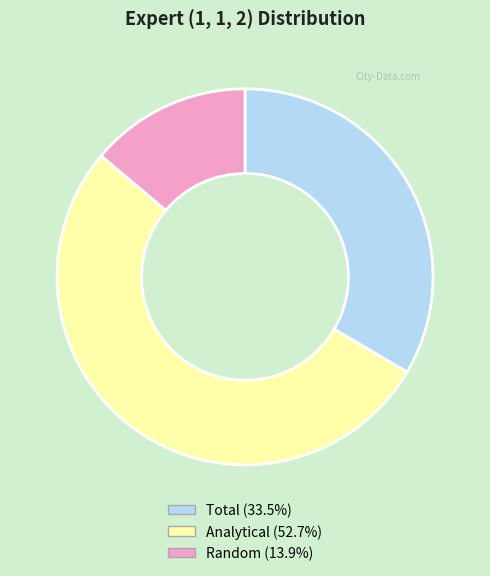

Does any single category account for the majority?

Yes